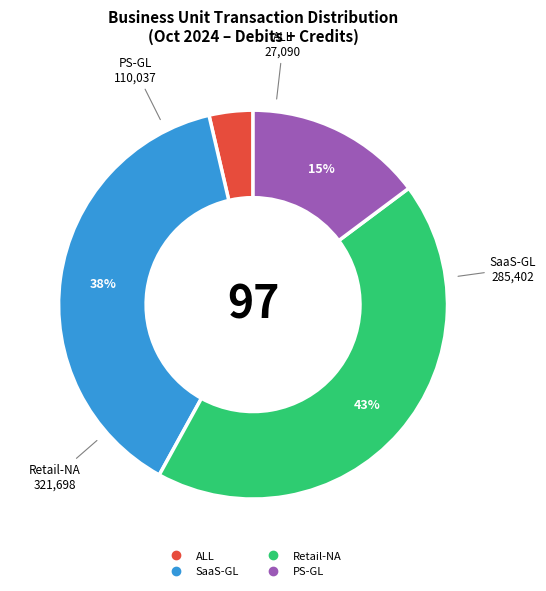

To the nearest percent, what is the average slice percentage?

25%